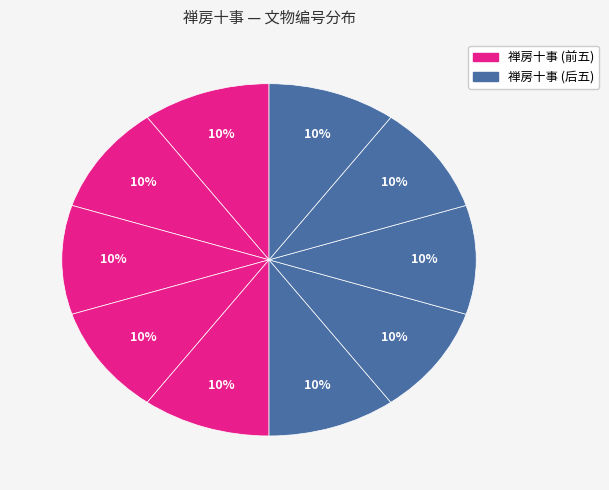

How many segments does this pie chart have?

10